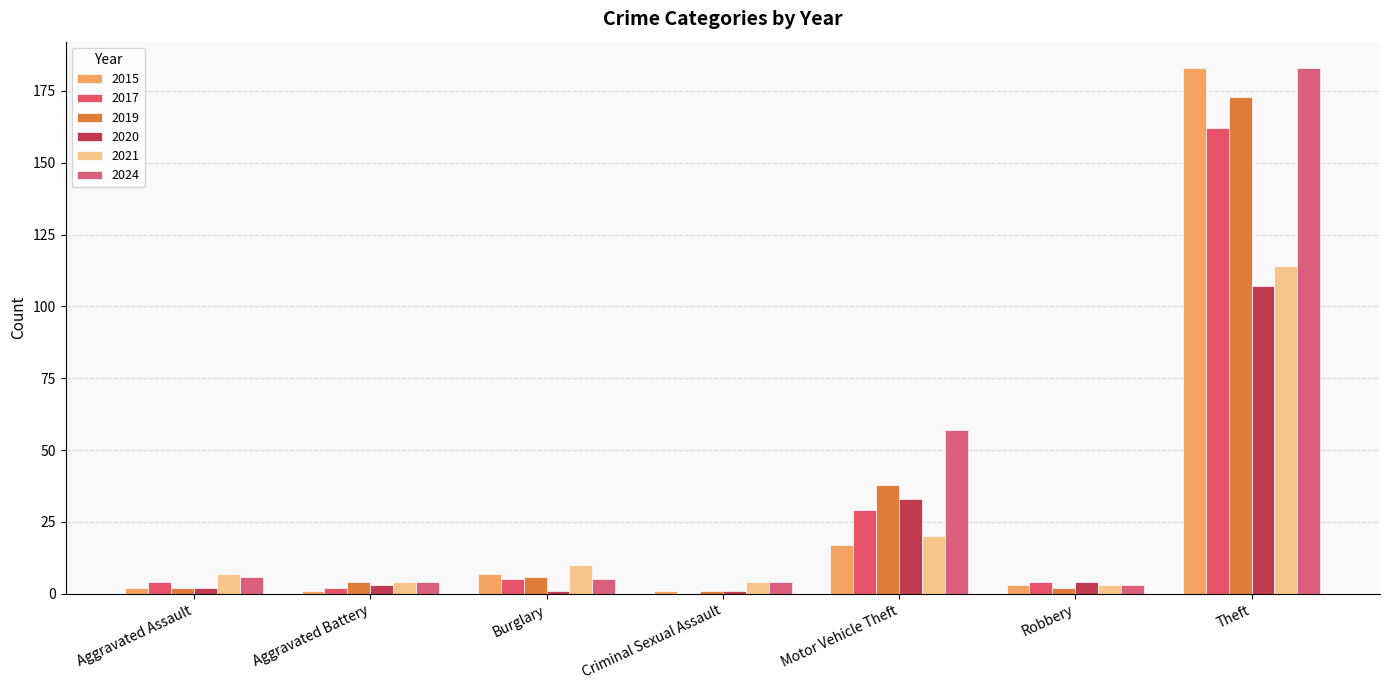

Which series has the largest range (max minus min)?

2015